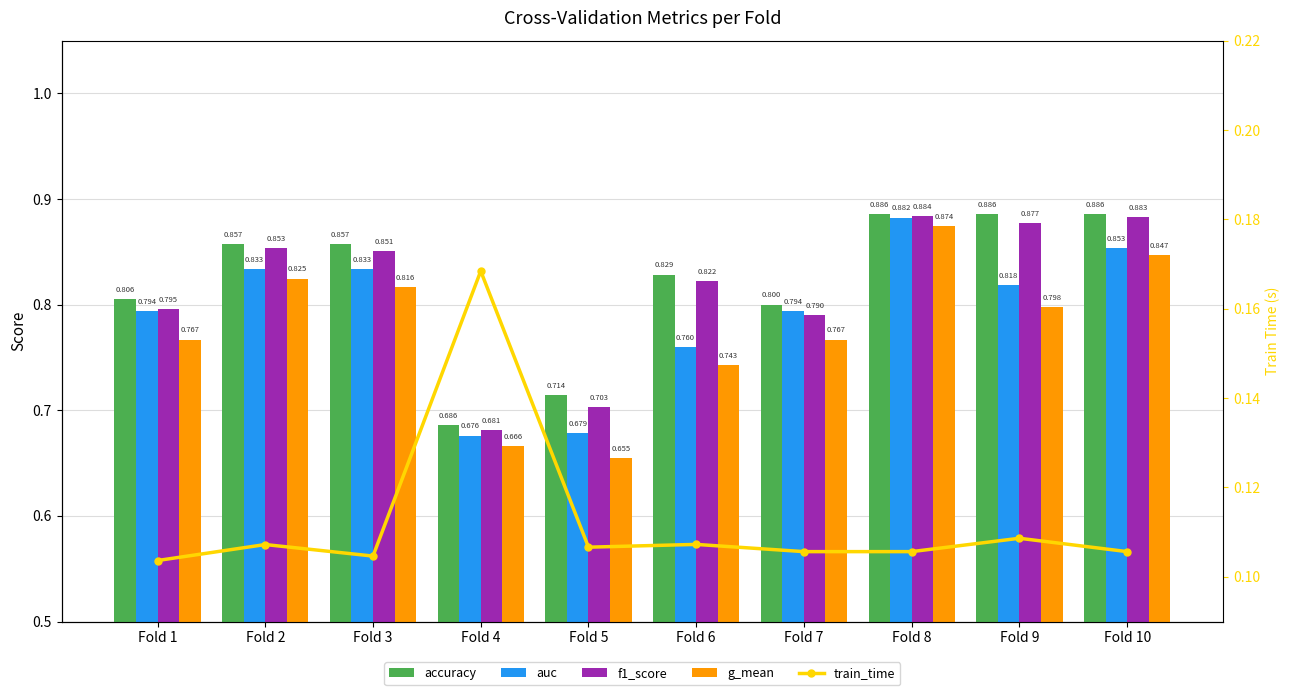

Which series has the largest total across all categories?

accuracy